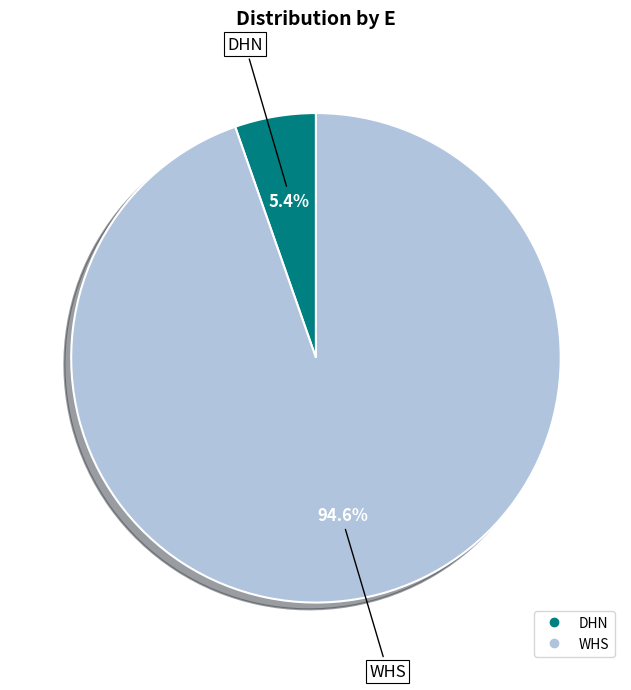

Do DHN and WHS together represent more than half of the pie?

Yes